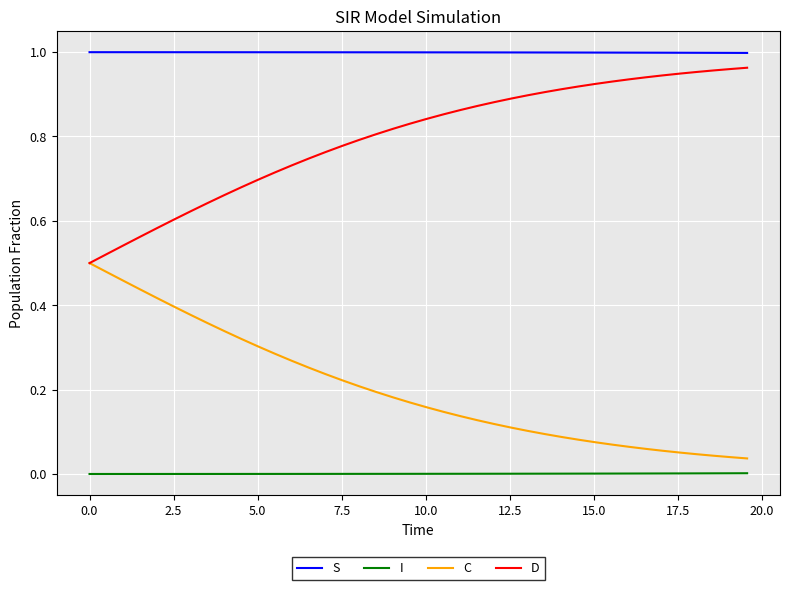

Which series has the largest total across all categories?

S